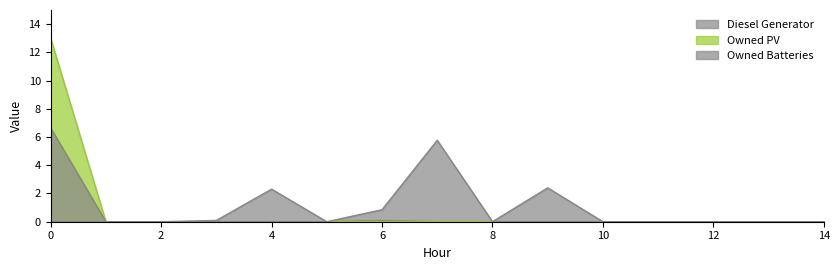

How many interior local peaks does the Owned Batteries series have?

1